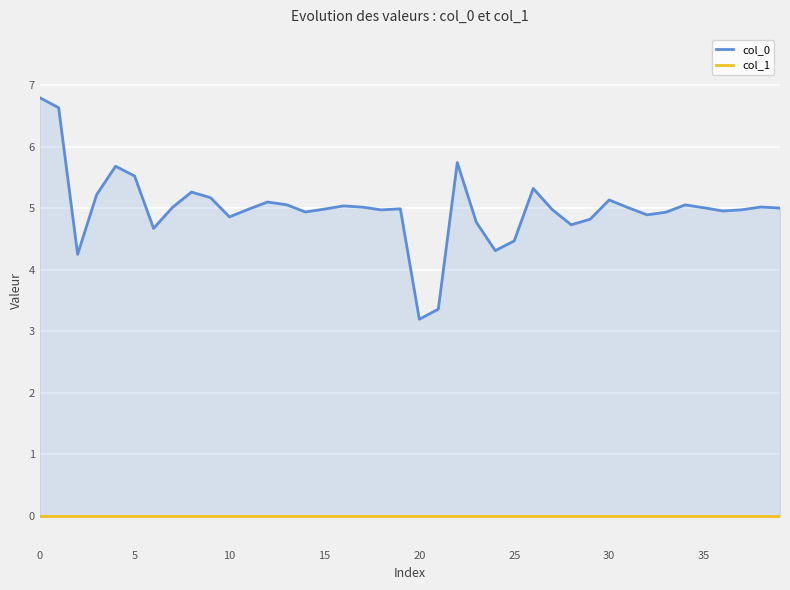

True or false: col_0 and col_1 intersect in this chart.

False